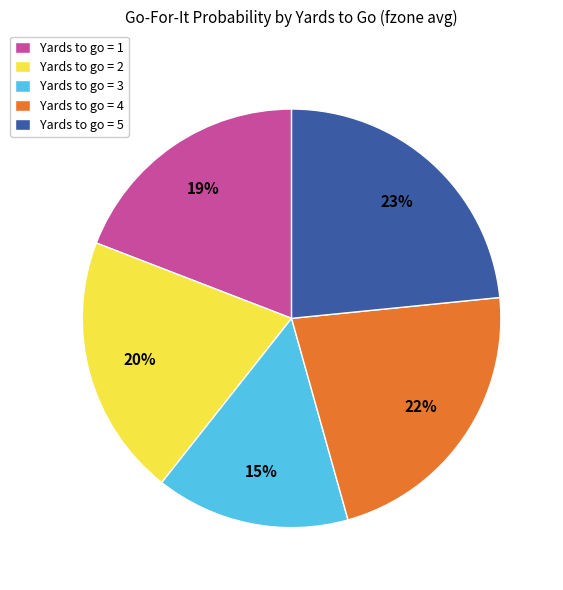

The Yards to go = 1 slice represents 19% of the pie. True or false?

True